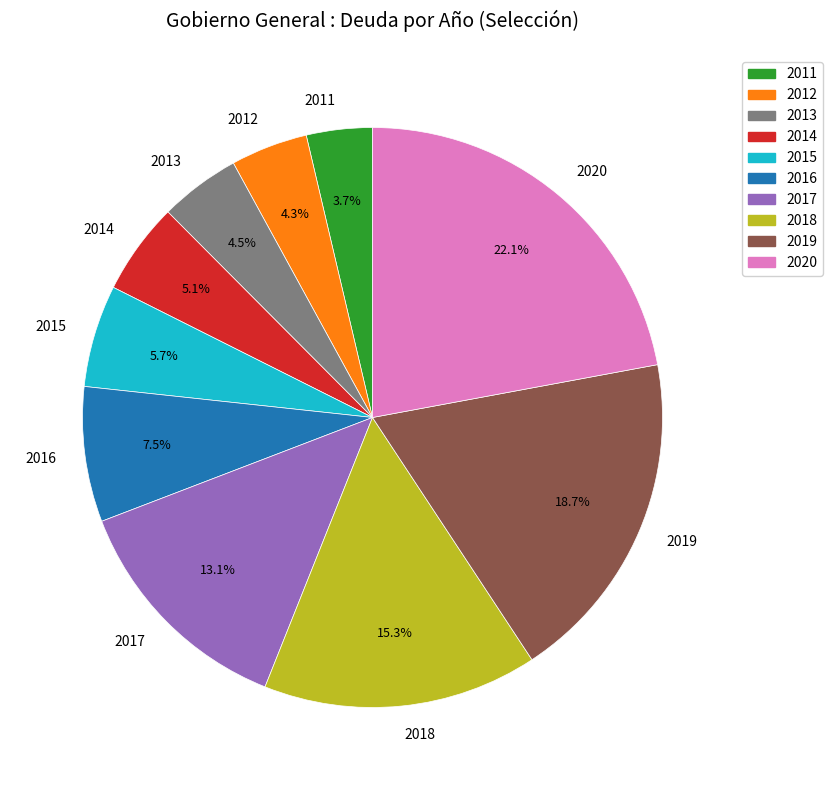

What percentage do 2011 and 2014 together represent?

8.8%